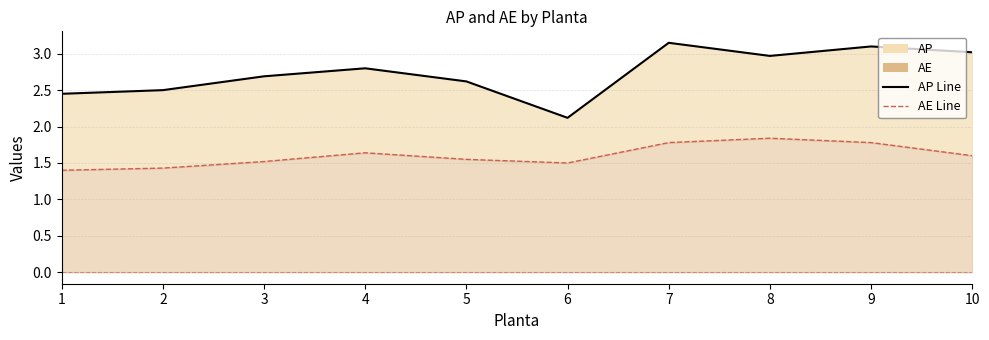

The AP series shows 1.2 at 10. True or false?

False